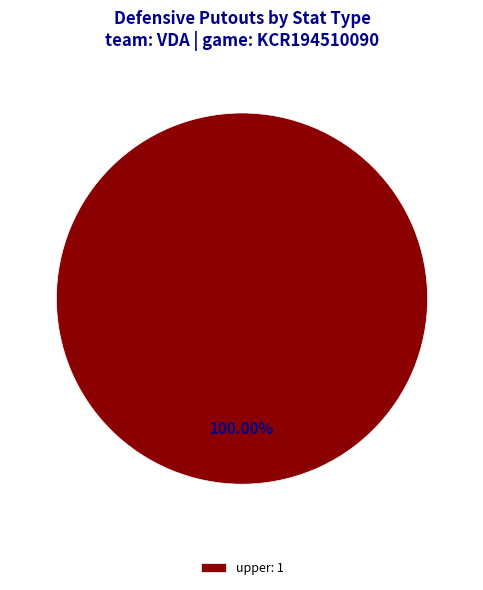

How many segments does this pie chart have?

1